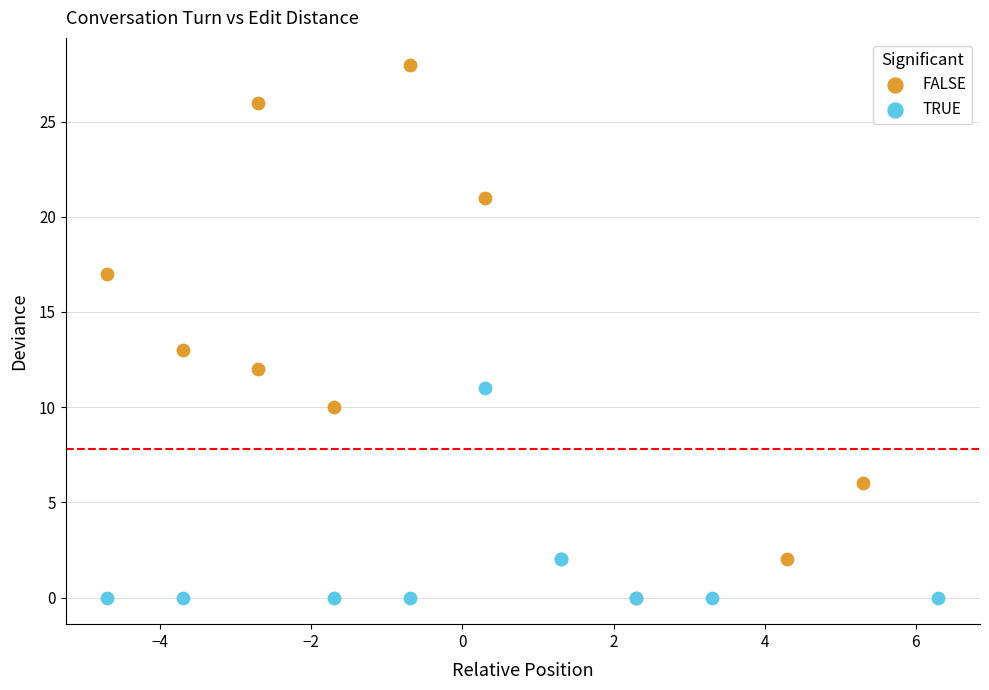

Which series contains the highest Y value?

FALSE